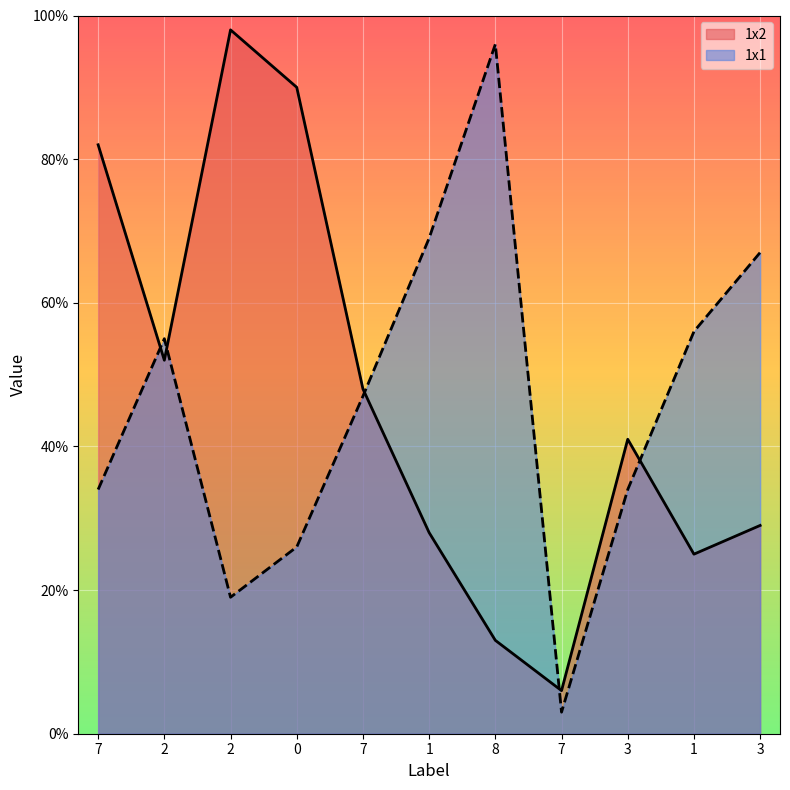

True or false: 1x2 has more than 1 interior local peaks.

True